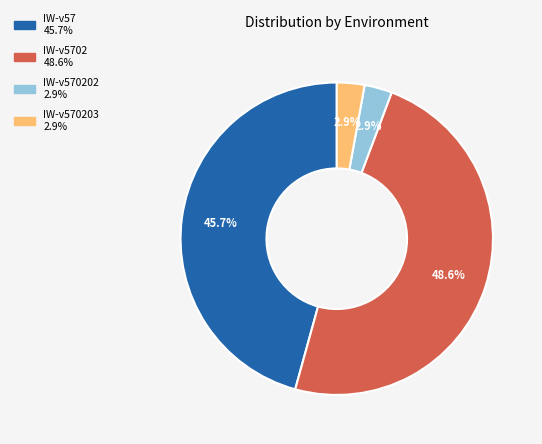

Is there a majority slice in this chart?

No